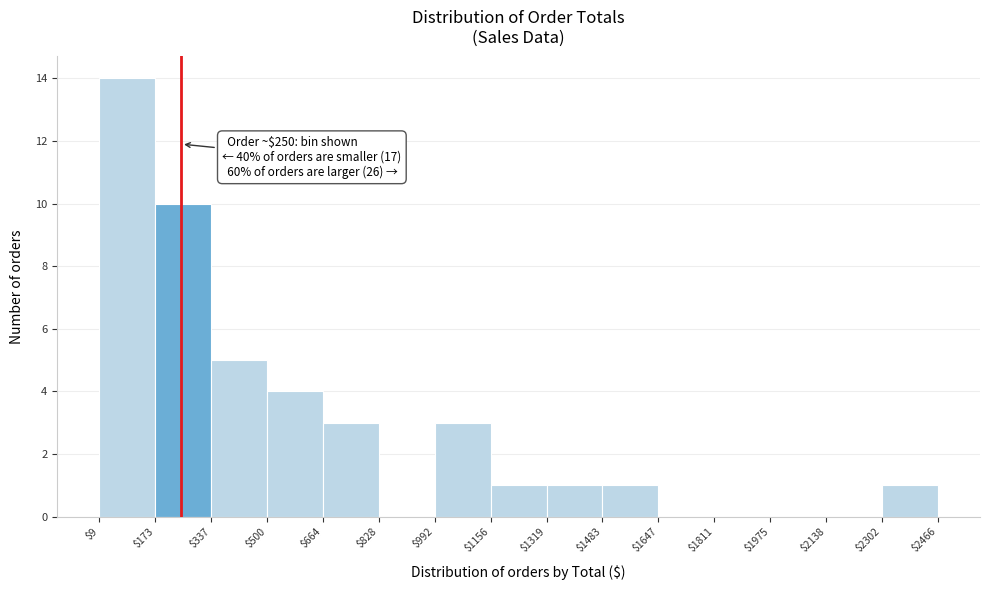

Over which range of the x-axis is the bar tallest?

$9 to $173